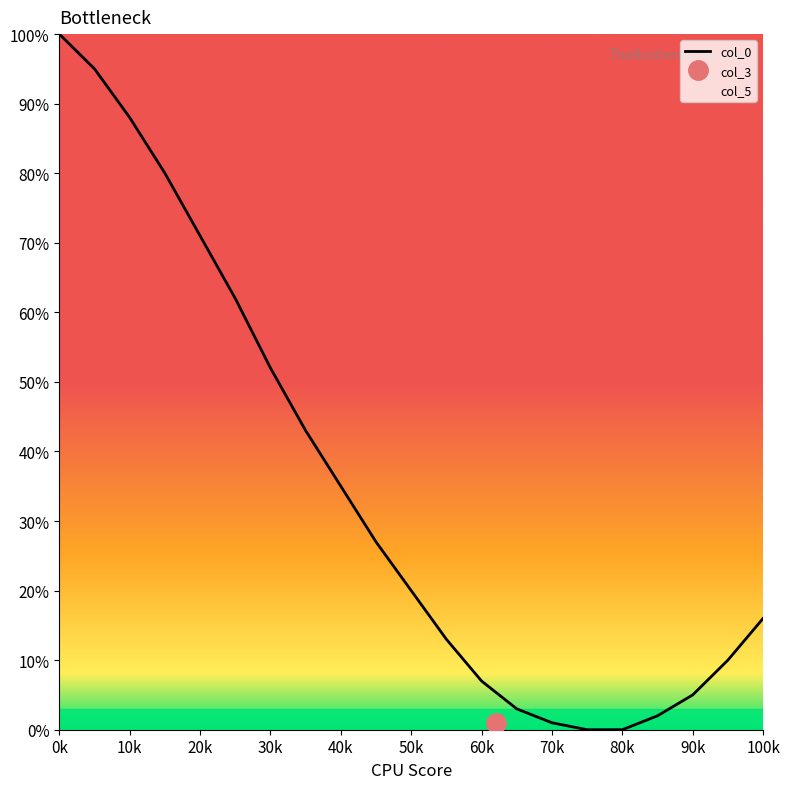

What is the approximate value at 0k?

100